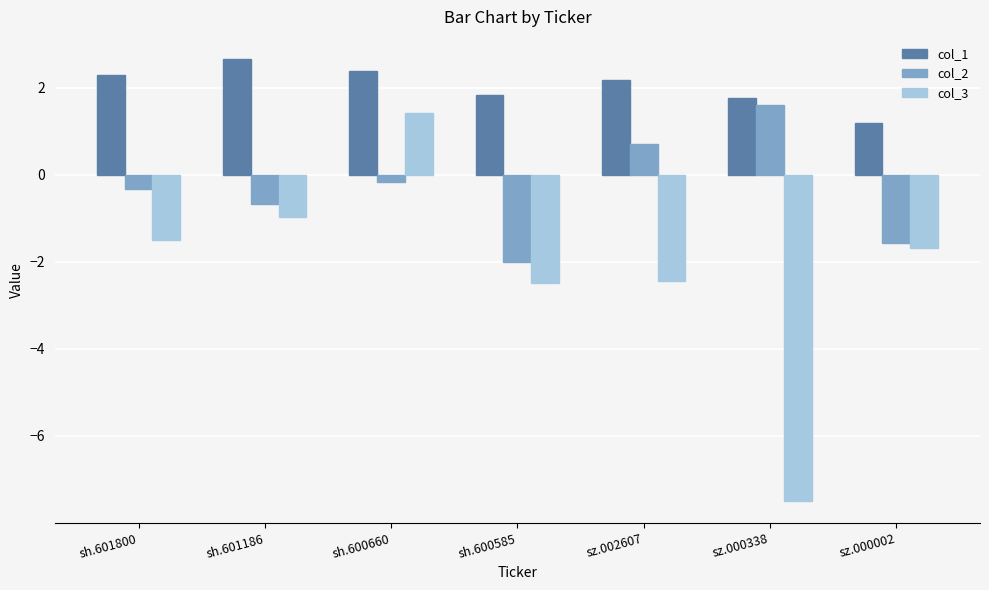

At which label does col_1 reach its minimum?

sz.000002